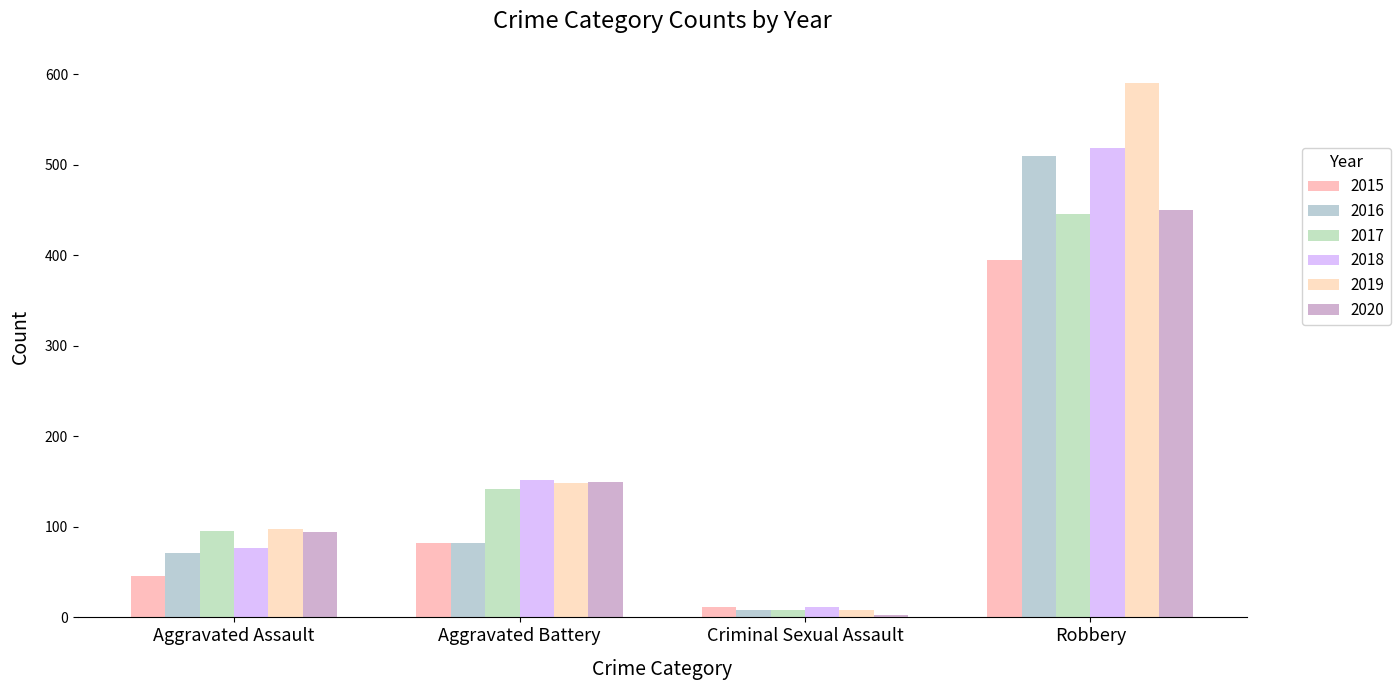

Is it true that 2020 equals 705 at Robbery?

False